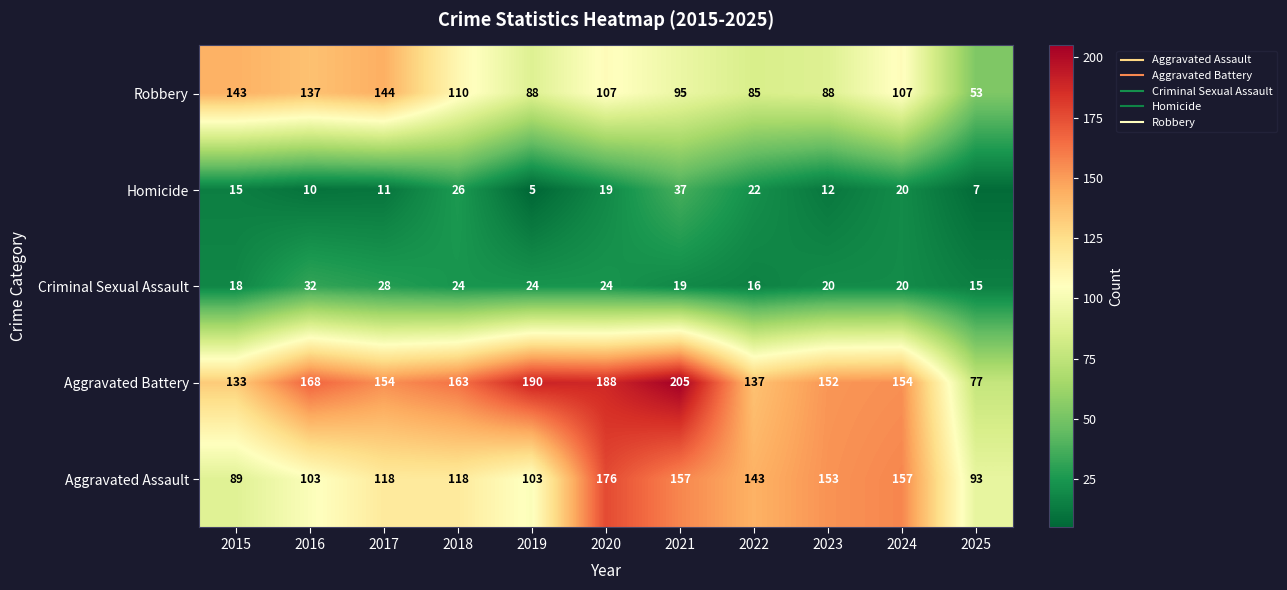

At 2023, list the series in order from smallest to largest.

Homicide, Criminal Sexual Assault, Robbery, Aggravated Battery, Aggravated Assault